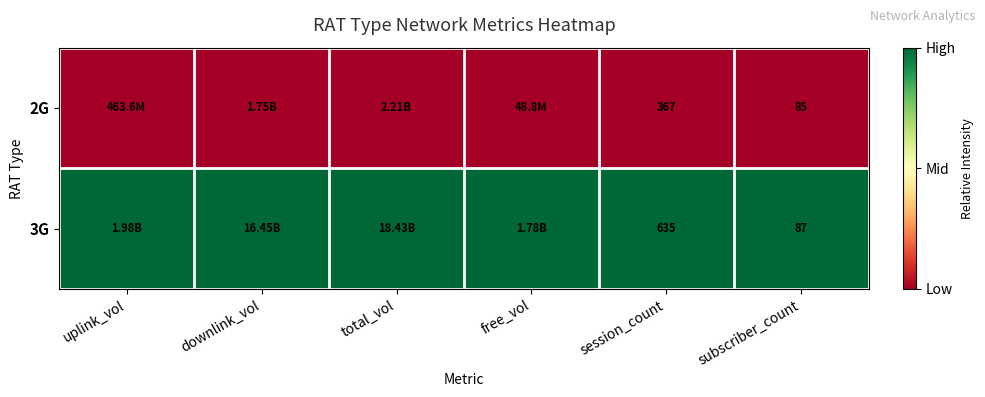

Which series has the largest total across all categories?

3G